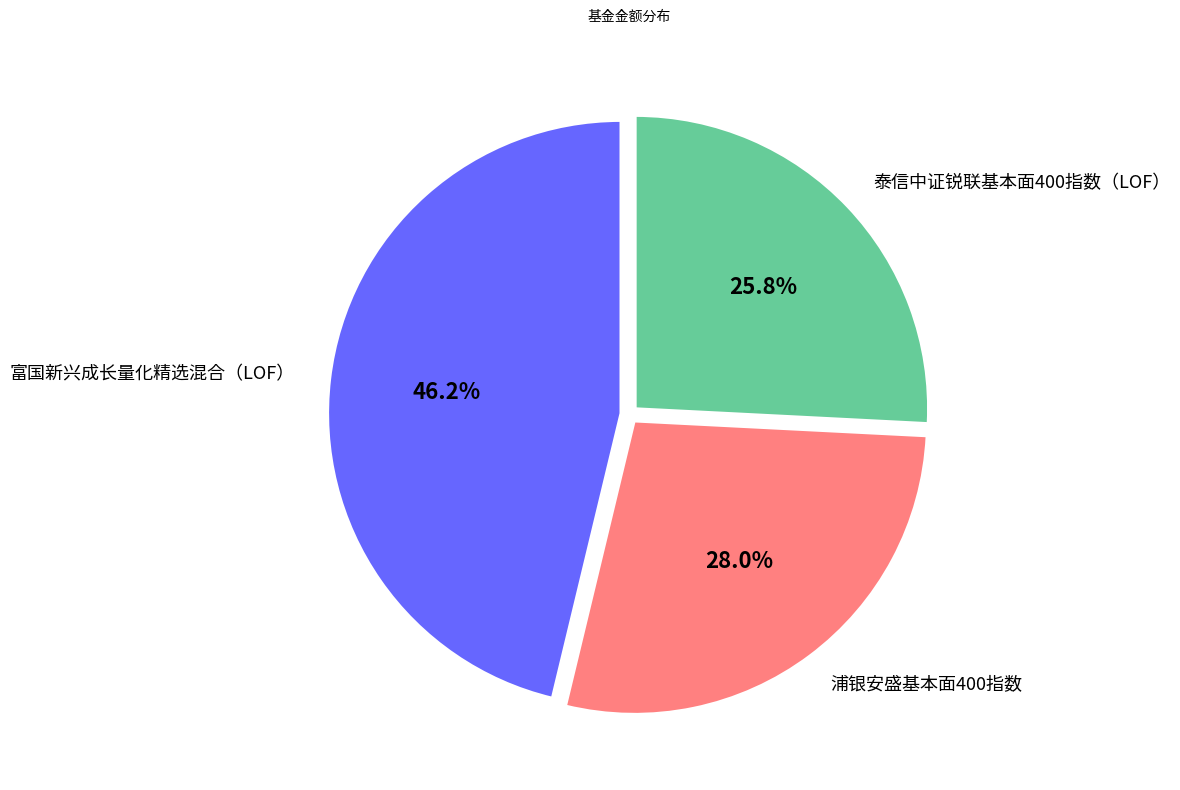

Do 泰信中证锐联基本面400指数（LOF） and 富国新兴成长量化精选混合（LOF） together represent more than half of the pie?

Yes